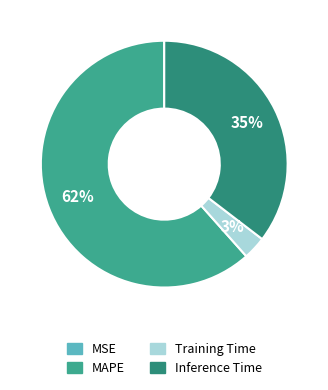

To the nearest percent, what is the difference between the largest and smallest slice percentages?

62%